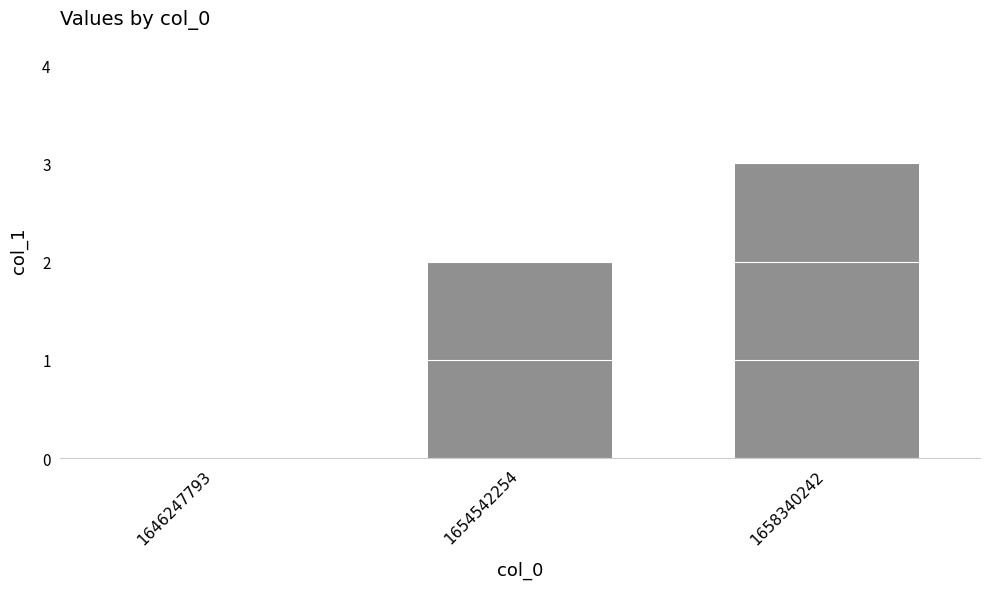

What is the maximum value shown in the chart?

3